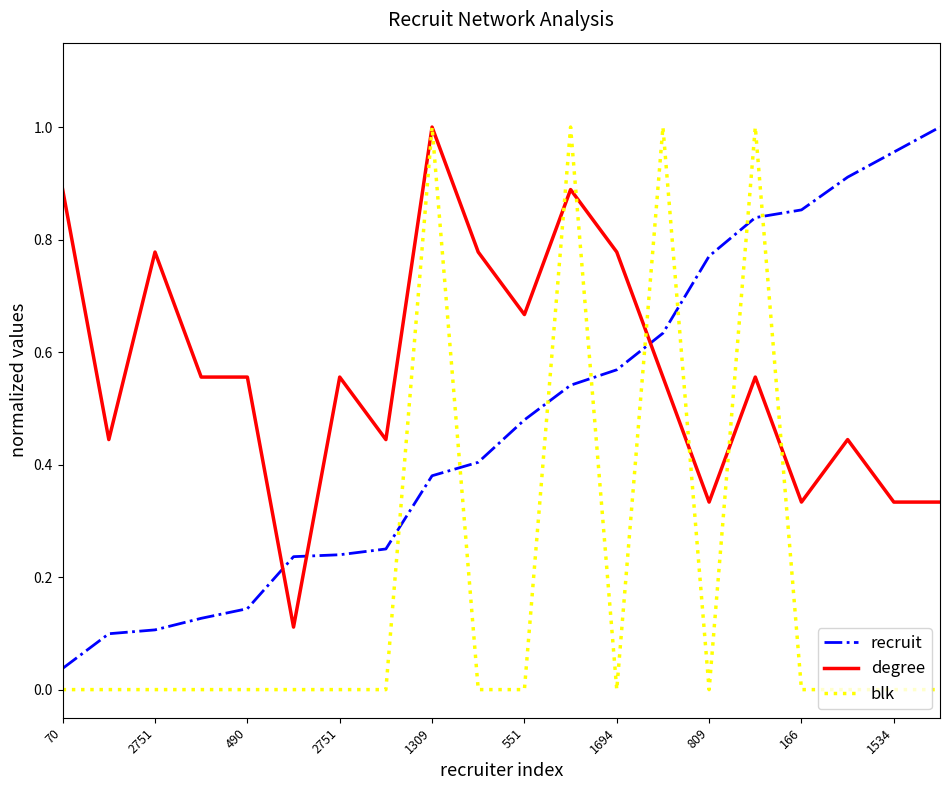

How many times do recruit and blk cross each other?

8